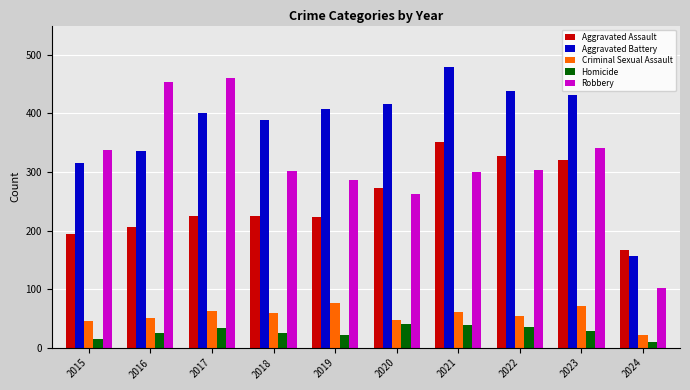

What is the average value of the Aggravated Assault series?

251